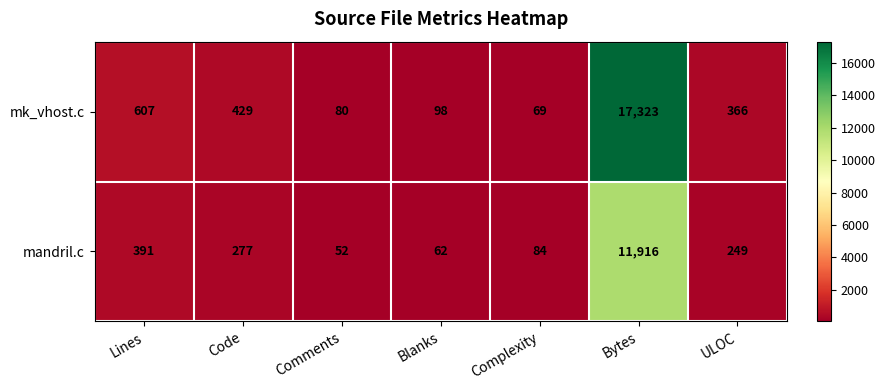

Rank the series at Blanks from highest to lowest value.

mk_vhost.c, mandril.c